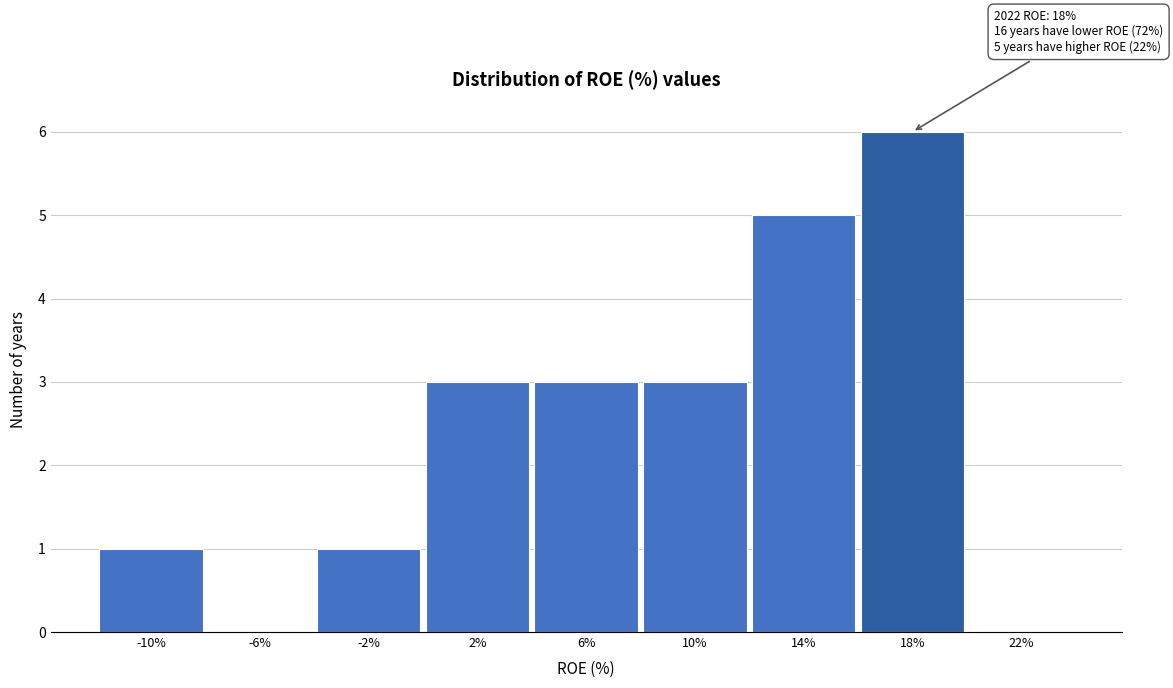

Reading left to right, transcribe all the data shown in this chart.

-10%=1	-6%=0	-2%=1	2%=3	6%=3	10%=3	14%=5	18%=6	22%=0